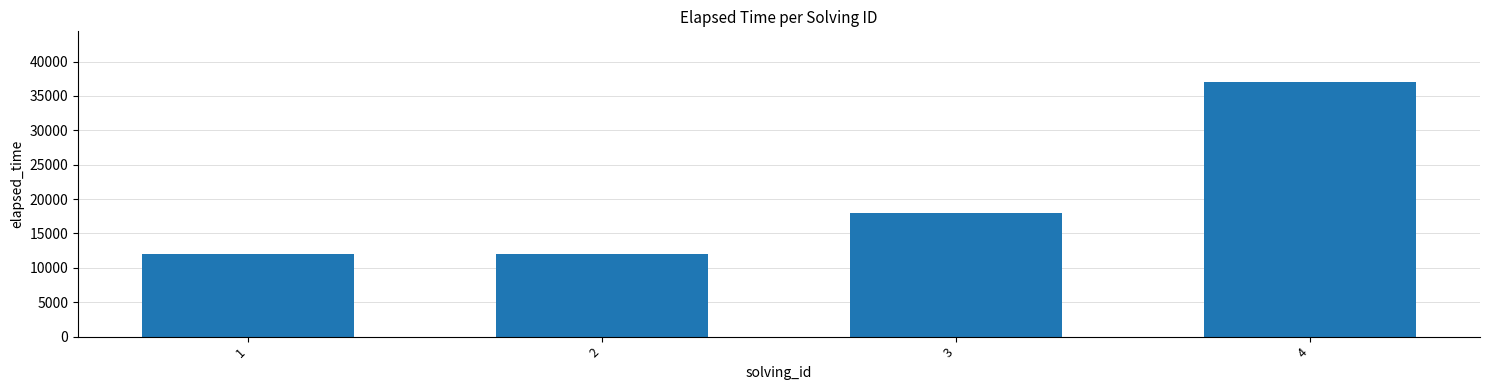

Between 3 and 1, which is larger?

3